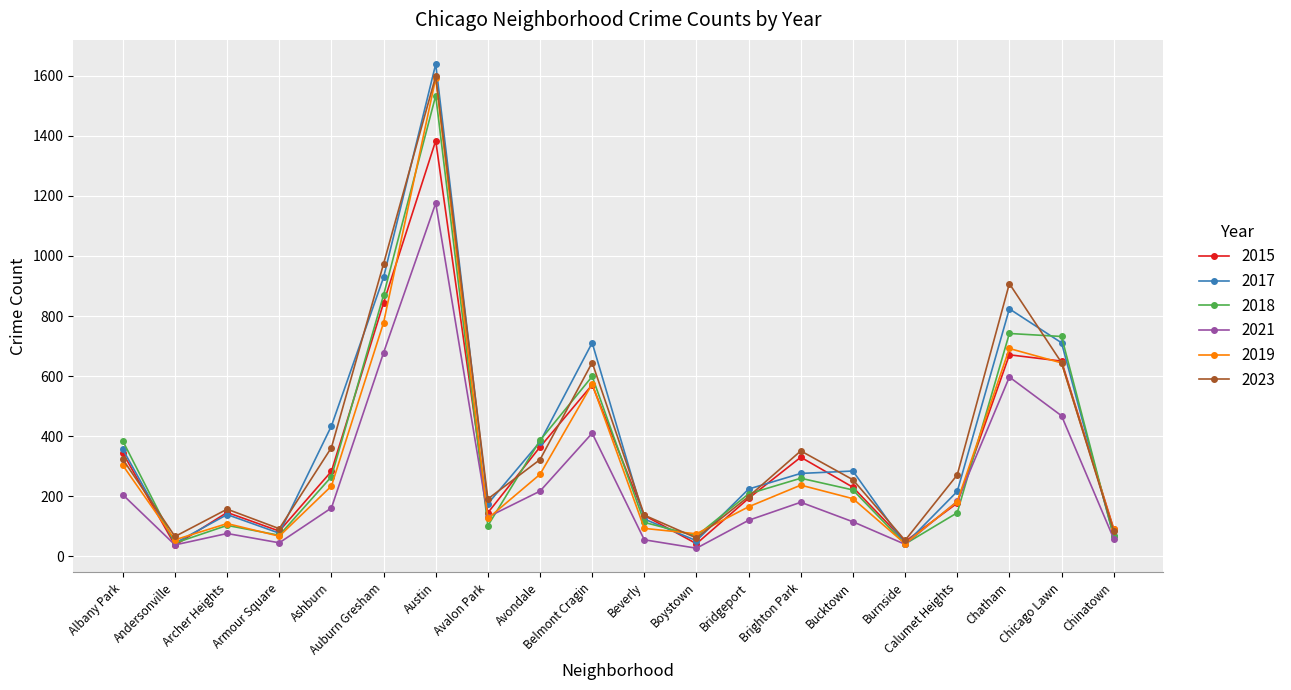

What is the total value across all series at Burnside?

265